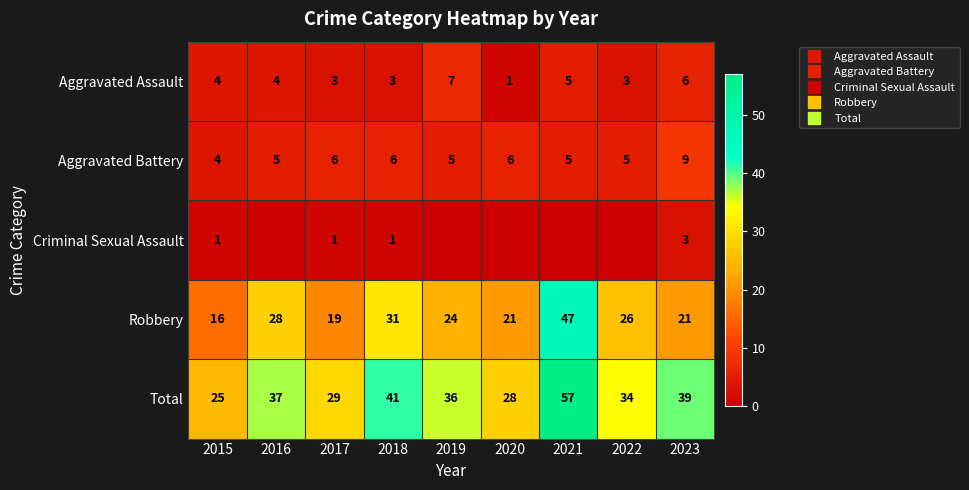

What value does the Robbery series have at 2016?

28